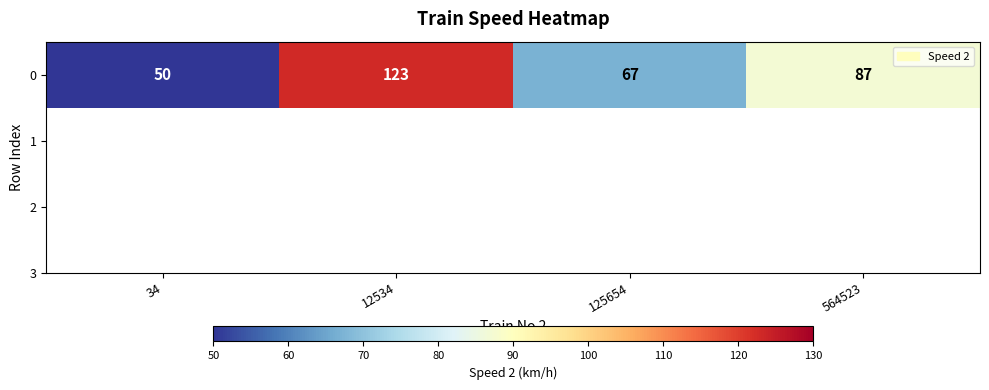

The value at 125654 is 67. True or false?

True